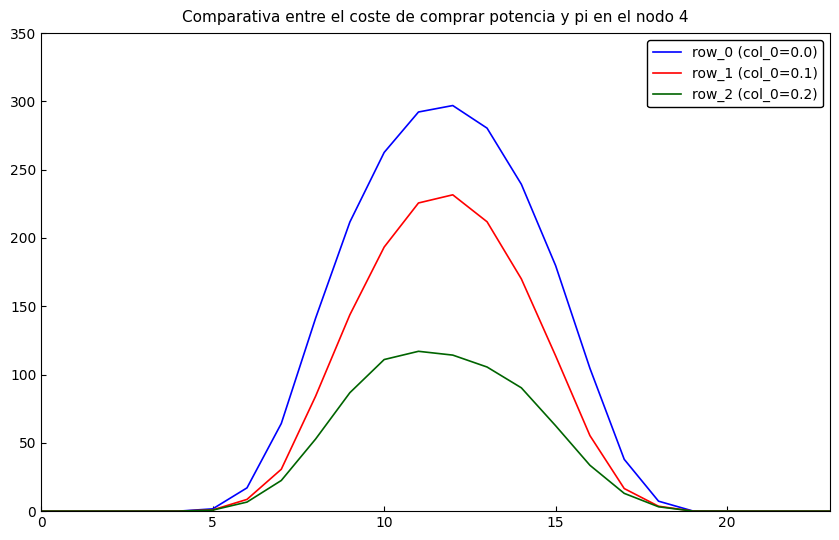

What is the maximum value for row_0 (col_0=0.0)?

297.0